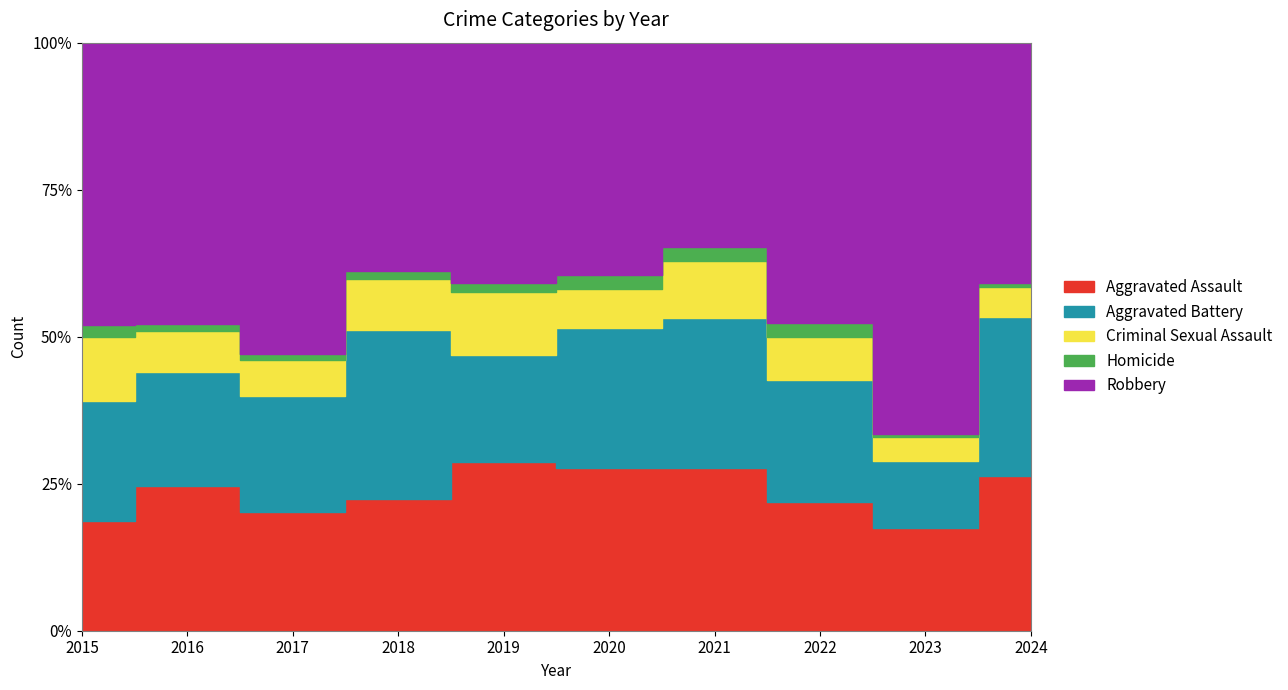

Which series has the largest range (max minus min)?

Robbery